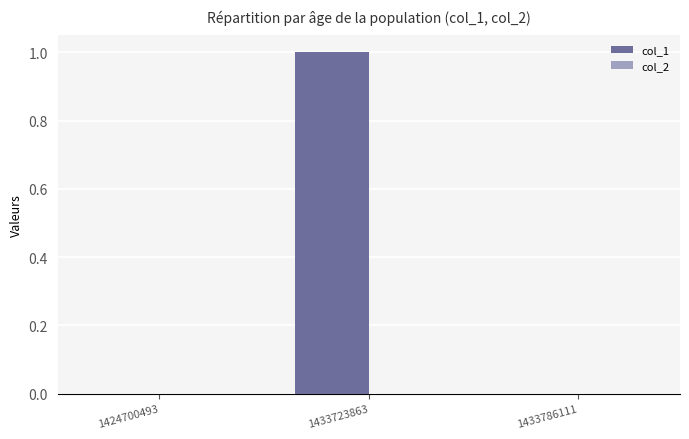

Which has a higher value, 1433786111 or 1433723863?

1433723863